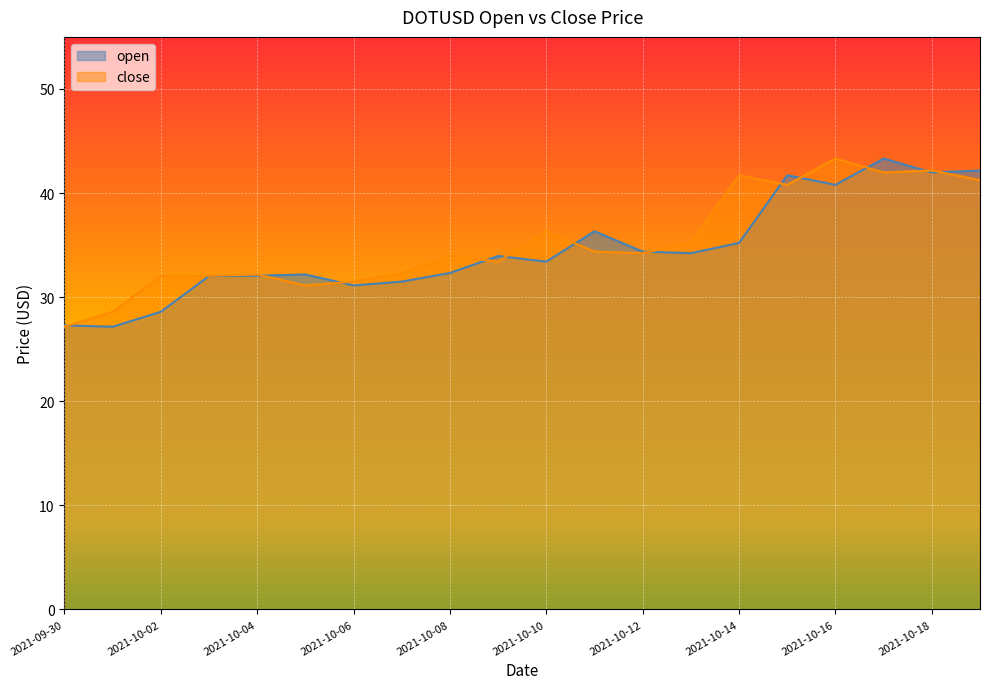

Which has a higher value, 2021-10-11 or 2021-10-14?

2021-10-11